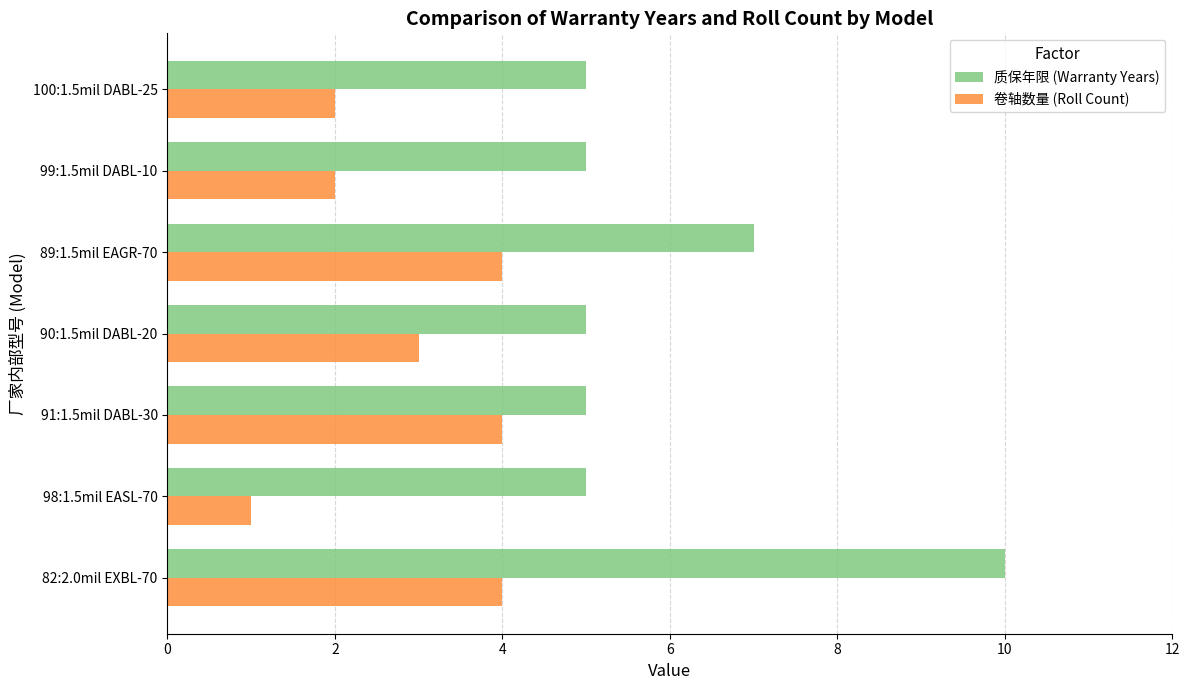

How many distinct data groups are displayed?

2